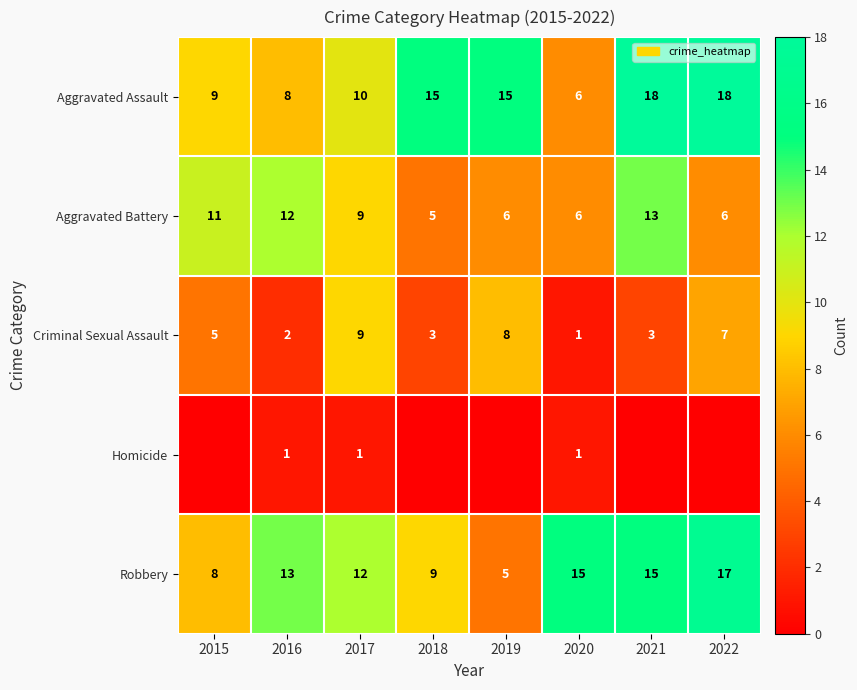

How many data points in Criminal Sexual Assault are less than 5?

4